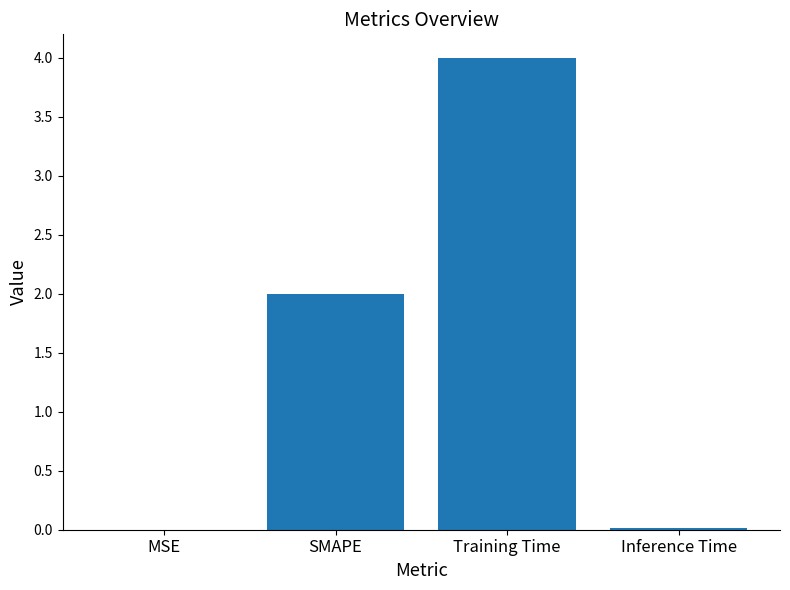

What is the greatest value displayed?

4.0